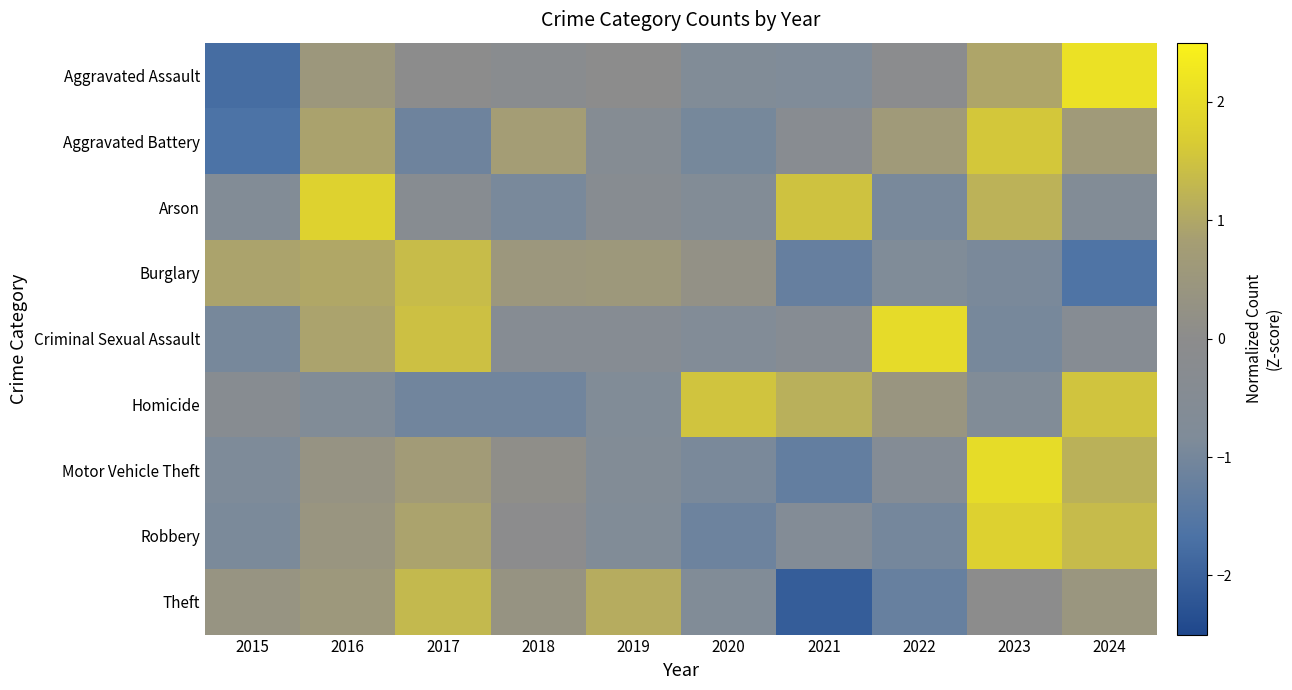

Rank the series at 2023 from lowest to highest value.

Criminal Sexual Assault, Burglary, Homicide, Theft, Aggravated Assault, Arson, Aggravated Battery, Robbery, Motor Vehicle Theft